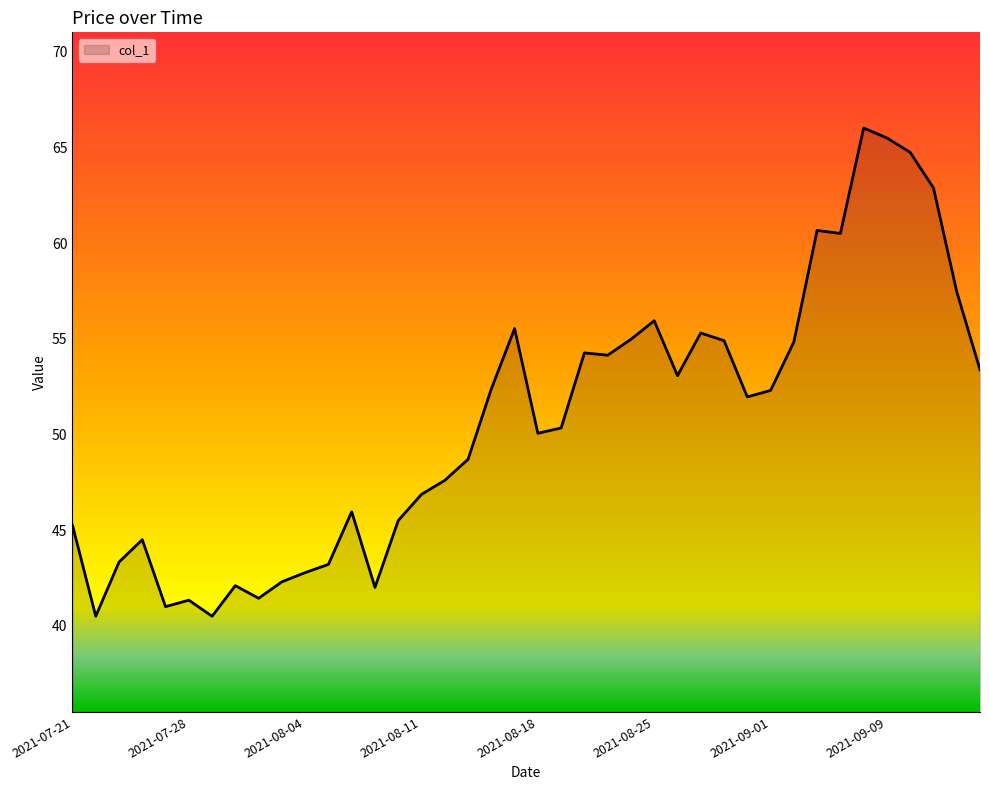

What is the sum of all values?

2026.0